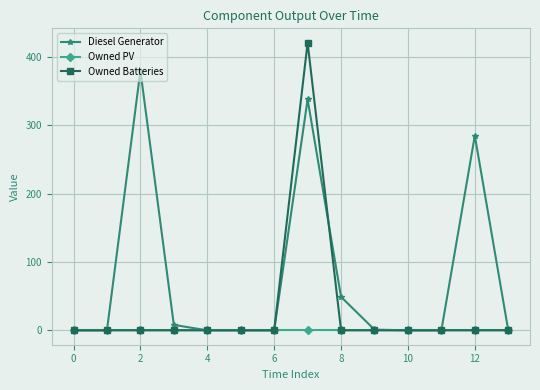

True or false: Diesel Generator has more than 0 interior local peaks.

True